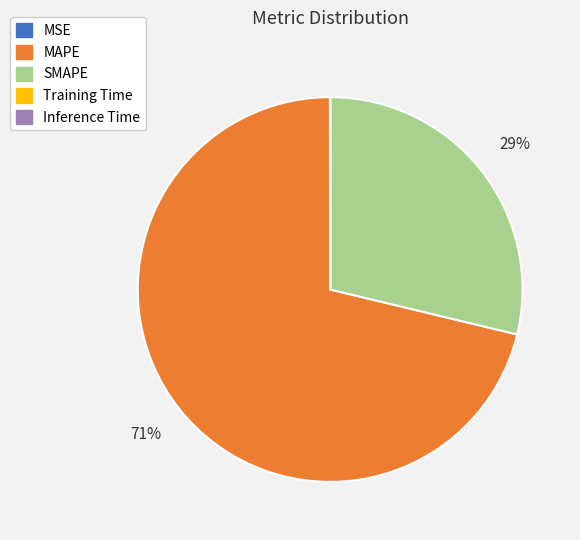

The SMAPE slice represents 18% of the pie. True or false?

False